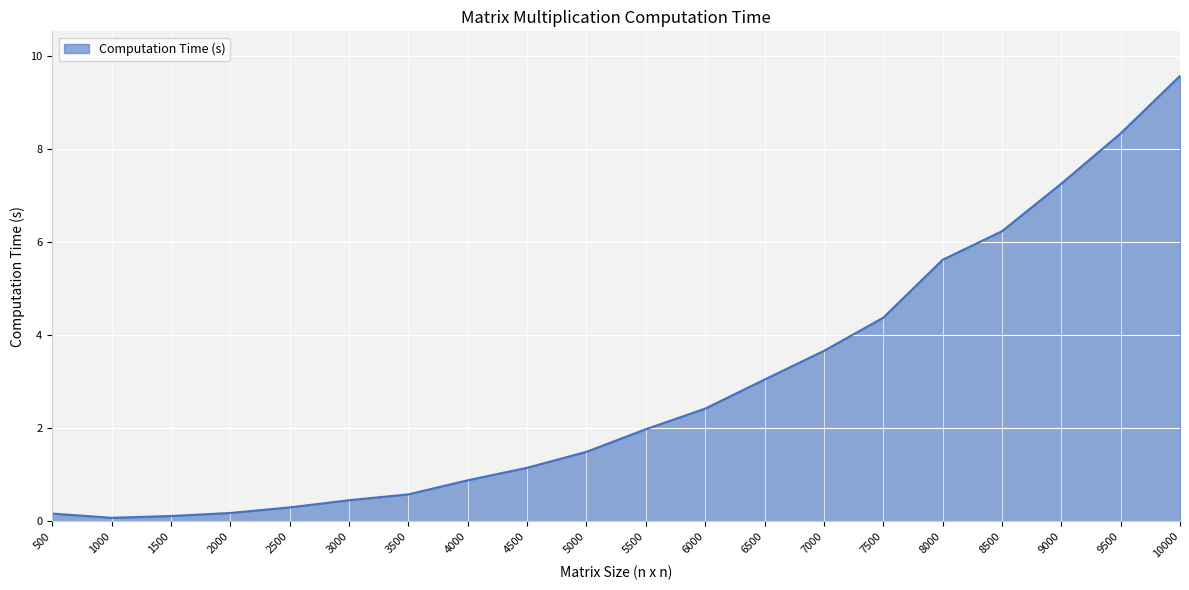

Is it true that the value at 8500 is 10.4?

False